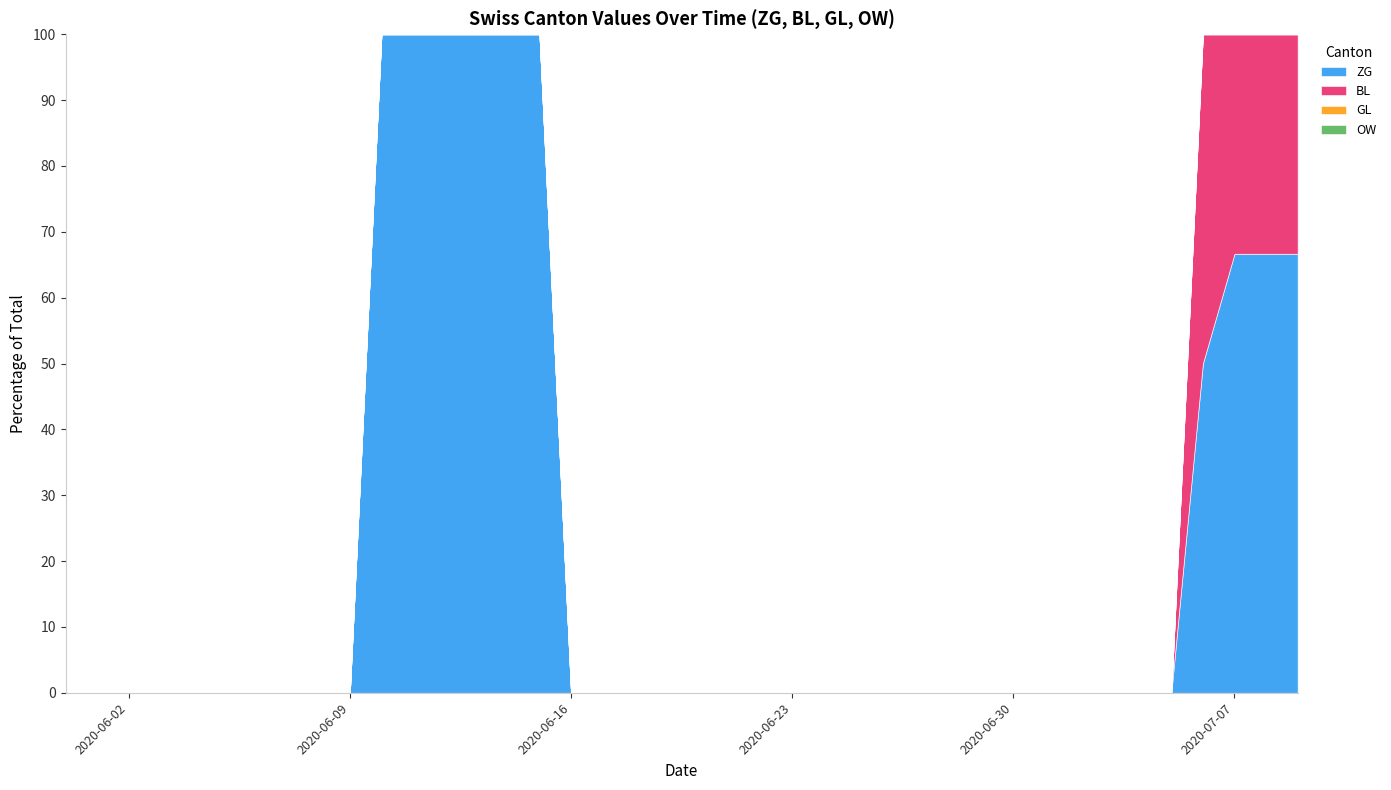

Between 2020-06-04 and 2020-07-07, which series saw the biggest shift?

ZG